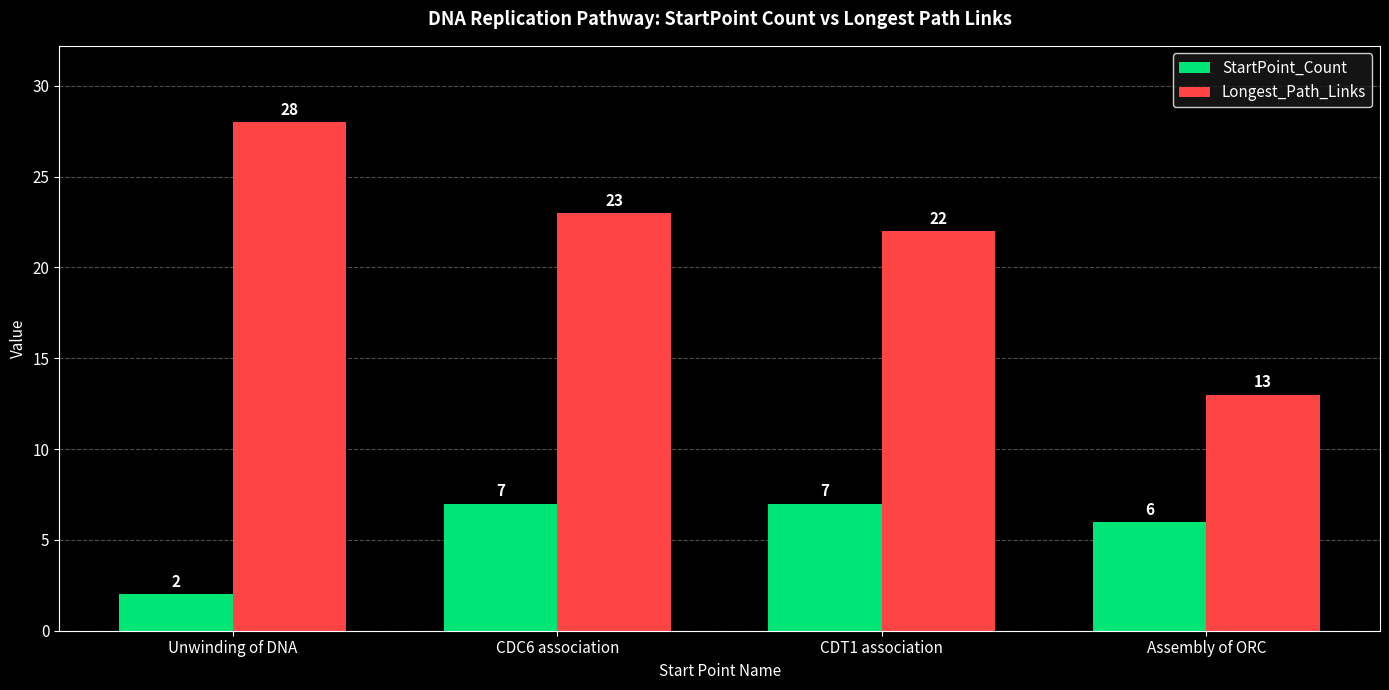

Reading left to right, list all the values displayed in this chart.

StartPoint_Count: Unwinding of DNA=2	CDC6 association=7	CDT1 association=7	Assembly of ORC=6
Longest_Path_Links: Unwinding of DNA=28	CDC6 association=23	CDT1 association=22	Assembly of ORC=13